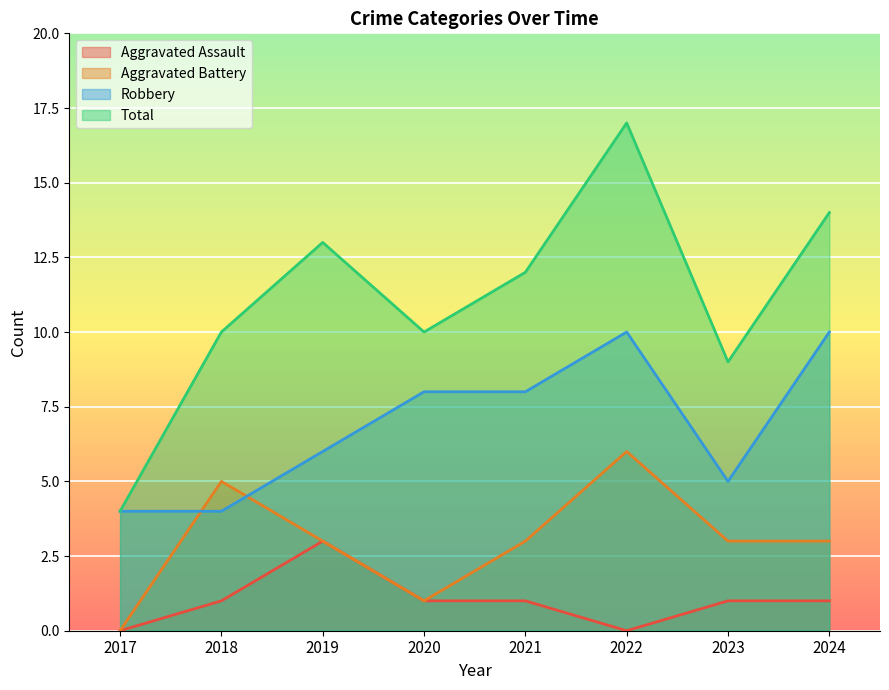

How many values in the Aggravated Battery series are below 3?

2